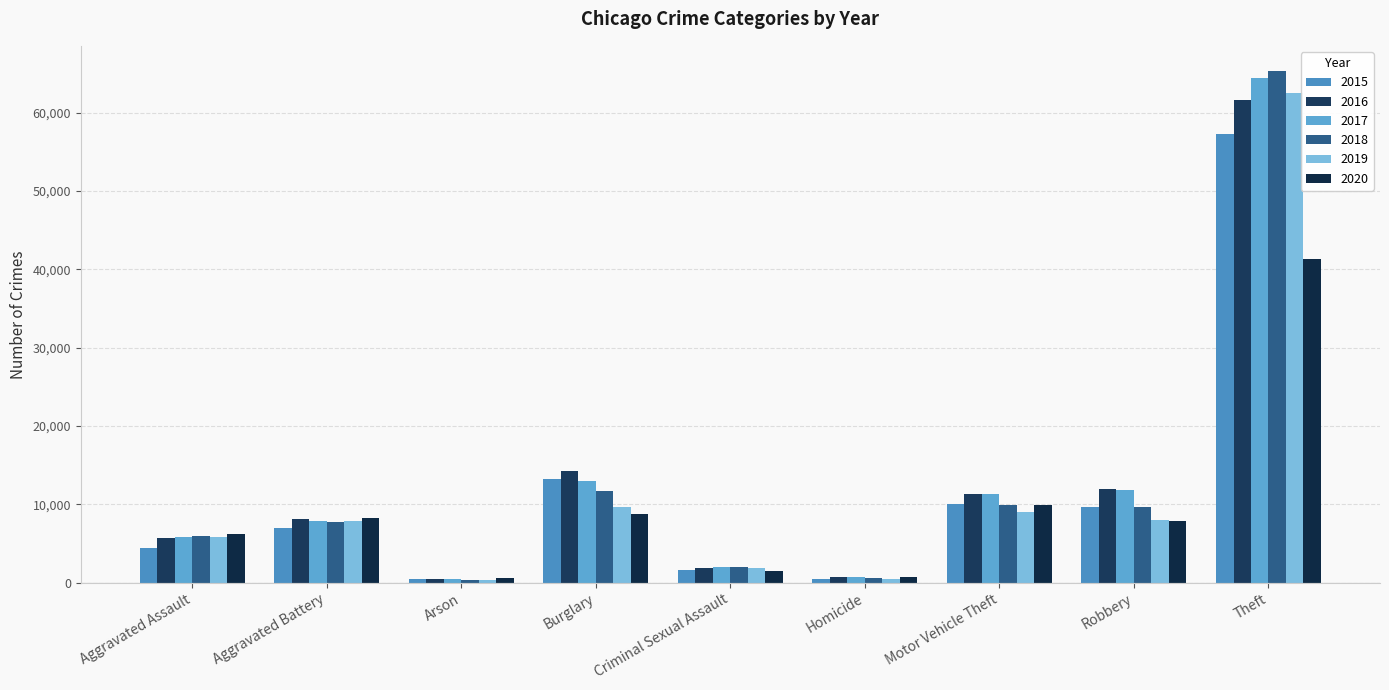

Are the bars grouped side by side (vs. stacked)?

Yes